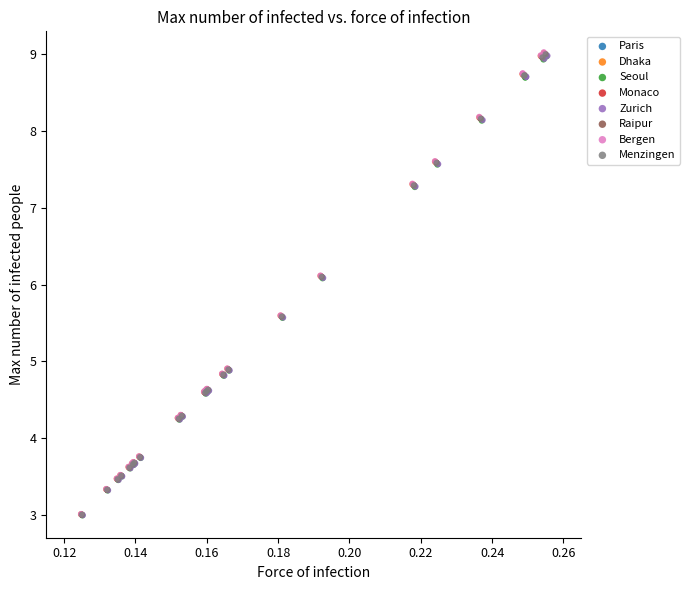

What are all the series names shown in the legend?

Paris, Dhaka, Seoul, Monaco, Zurich, Raipur, Bergen, Menzingen